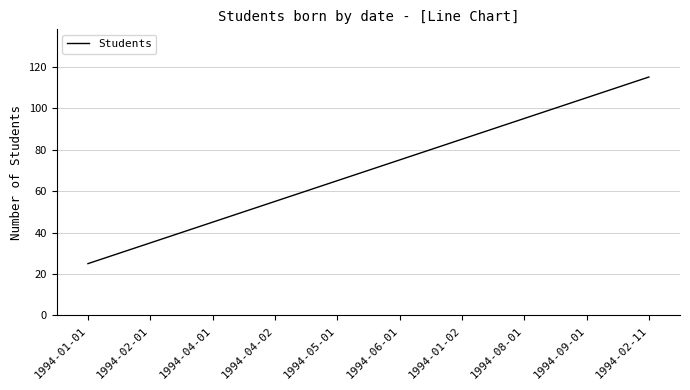

List the labels in order of value, largest first.

1994-02-11, 1994-09-01, 1994-08-01, 1994-01-02, 1994-06-01, 1994-05-01, 1994-04-02, 1994-04-01, 1994-02-01, 1994-01-01